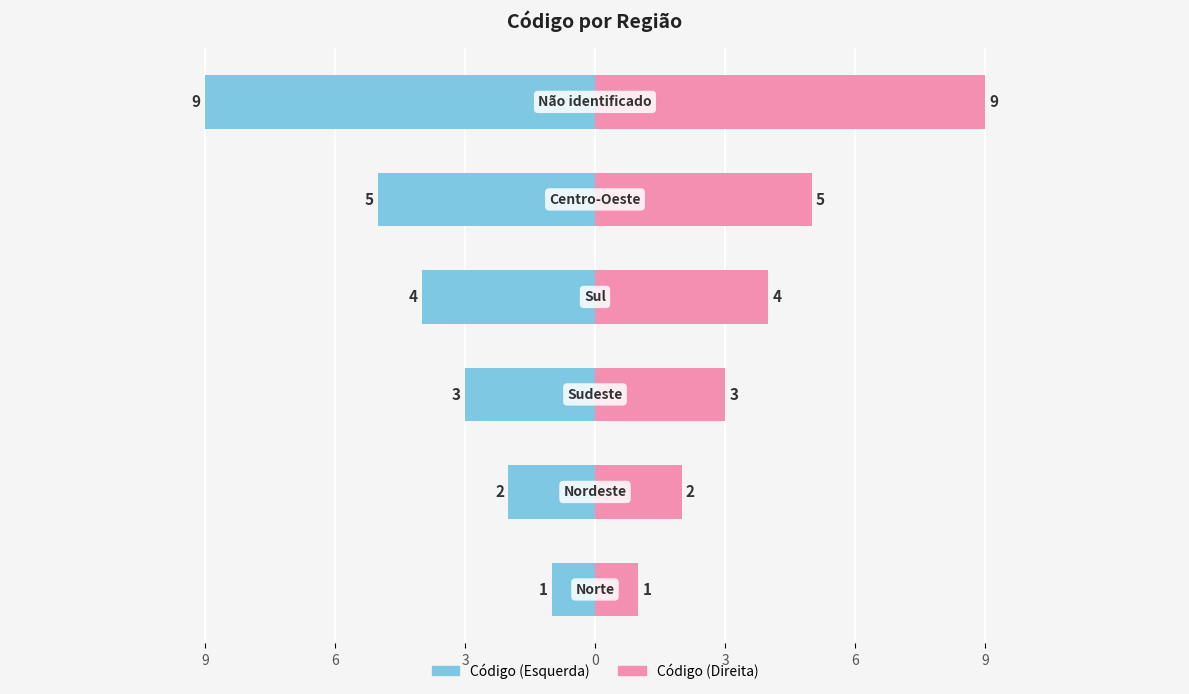

Reading left to right, extract all data points from this chart.

Código (Esquerda): -1	-2	-3	-4	-5	-9
Código (Direita): 1	2	3	4	5	9